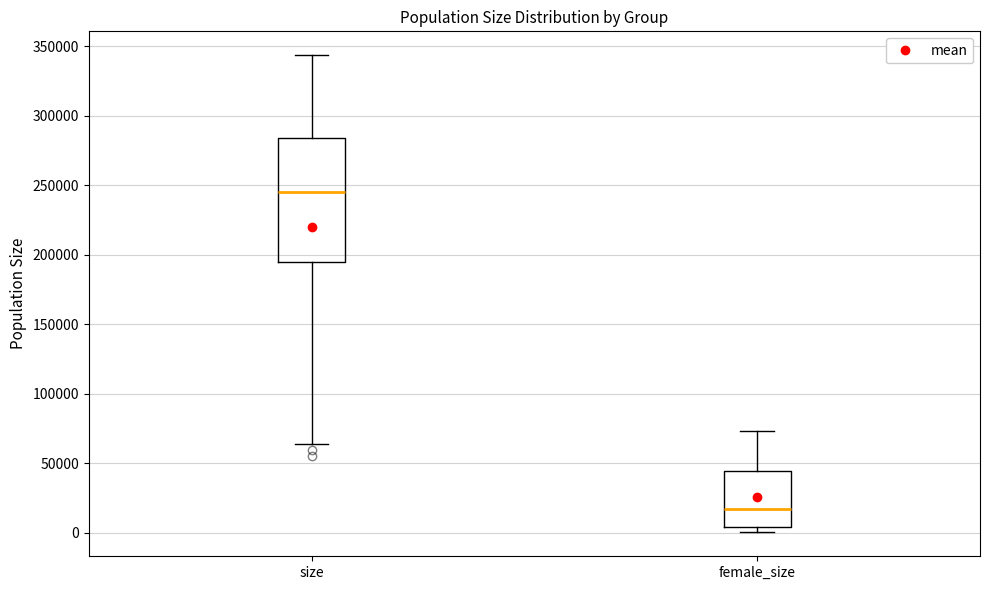

Reading left to right, transcribe this box plot: for each box, give where its median line is, the range the box spans, and where its two whiskers end, as read against the y-axis. The values are not printed on the chart, so give them approximately, as read against the axis.

size: median 245000, box 195000 to 285000, whiskers 65000 to 345000
female_size: median 15000, box 5000 to 45000, whiskers 0 to 75000